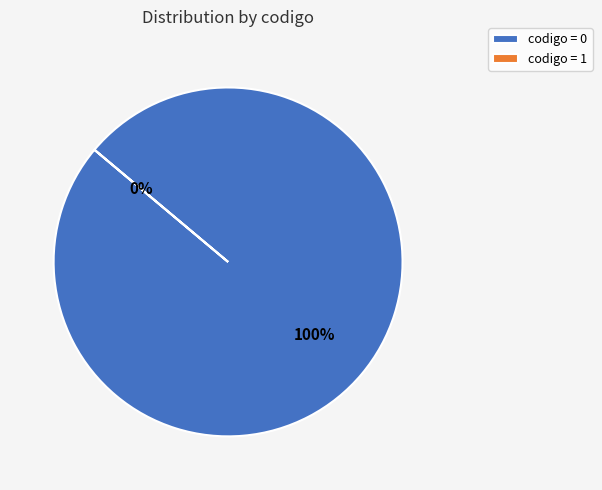

Does 1 represent more than half of the total?

No